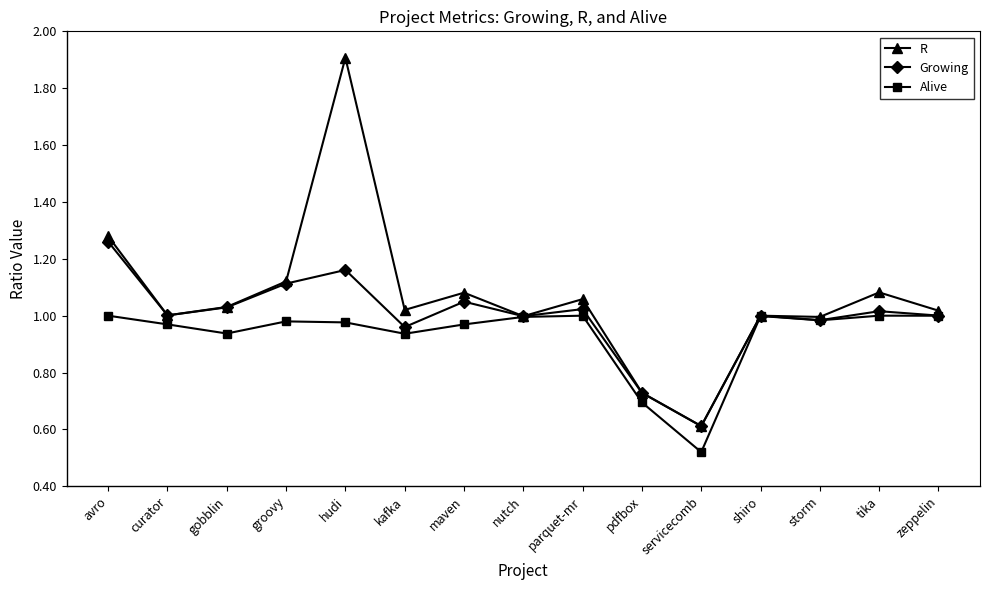

True or false: Alive has a value of 0.5 at kafka.

False